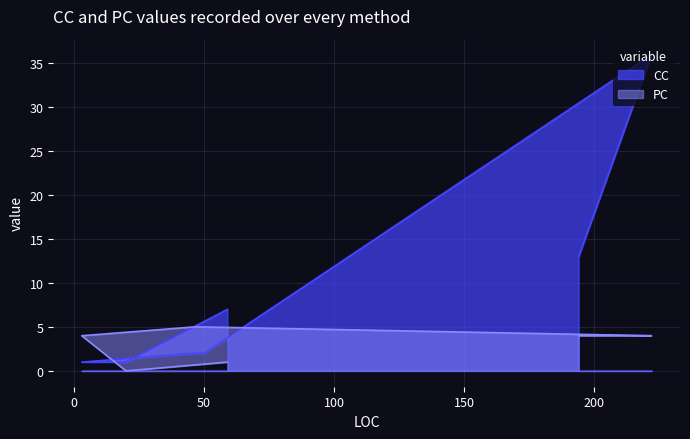

Between 194 and 20, which series saw the biggest shift?

CC